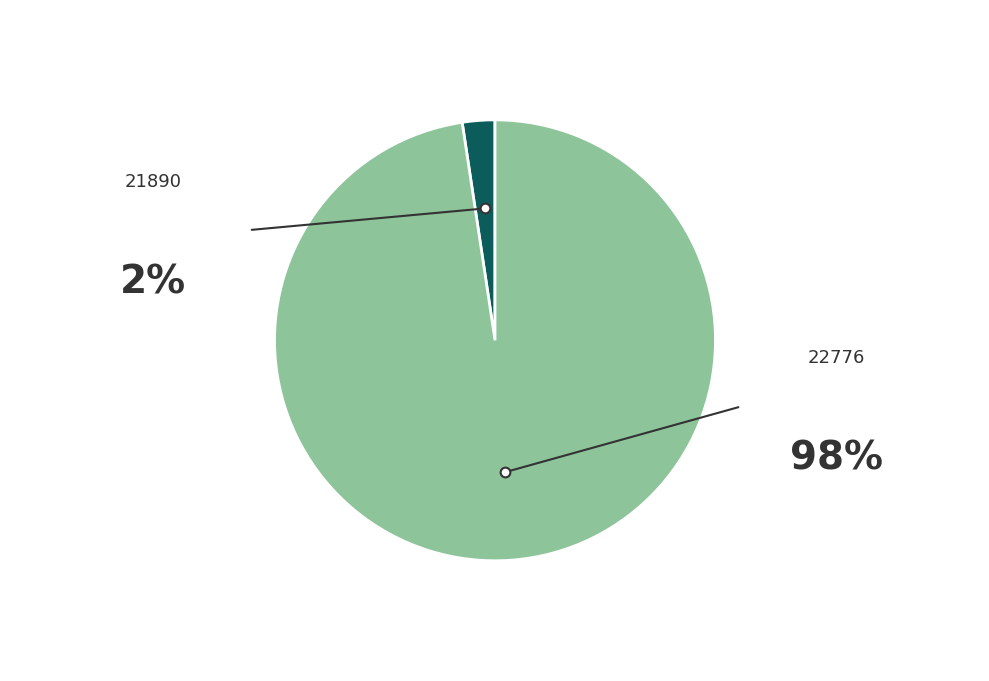

Is there a majority slice in this chart?

Yes